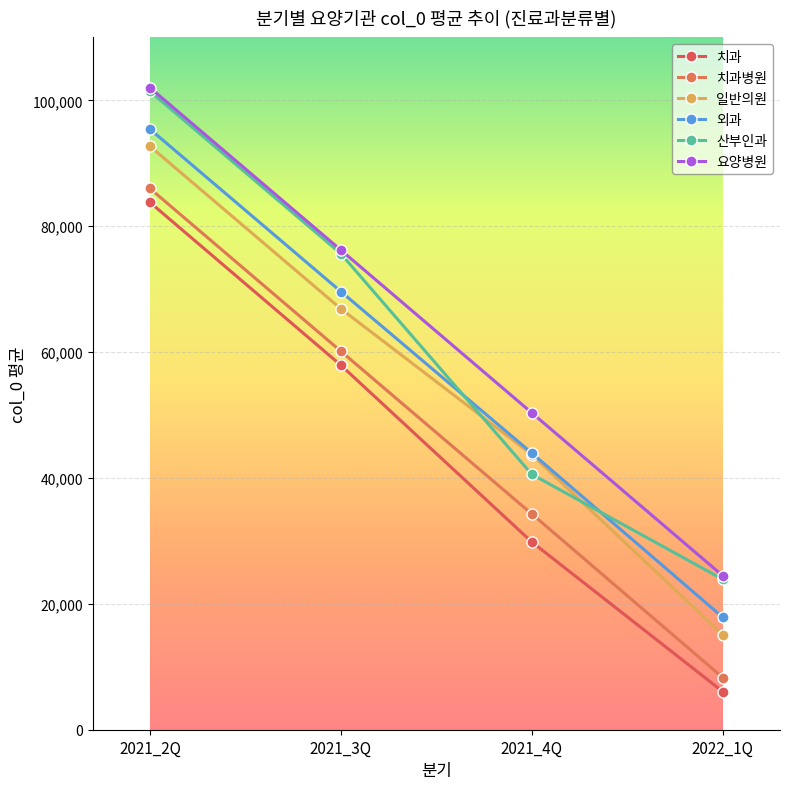

Reading left to right, extract all data points from this chart.

치과: 2021_2Q=83789.3	2021_3Q=57918.7	2021_4Q=29832.0	2022_1Q=6063.0
치과병원: 2021_2Q=85996.0	2021_3Q=60136.0	2021_4Q=34287.0	2022_1Q=8287.0
일반의원: 2021_2Q=92703.0	2021_3Q=66880.0	2021_4Q=43711.0	2022_1Q=15090.0
외과: 2021_2Q=95428.5	2021_3Q=69622.5	2021_4Q=43957.5	2022_1Q=17868.5
산부인과: 2021_2Q=101438.0	2021_3Q=75635.0	2021_4Q=40582.0	2022_1Q=23894.0
요양병원: 2021_2Q=102008.0	2021_3Q=76212.0	2021_4Q=50351.0	2022_1Q=24469.0